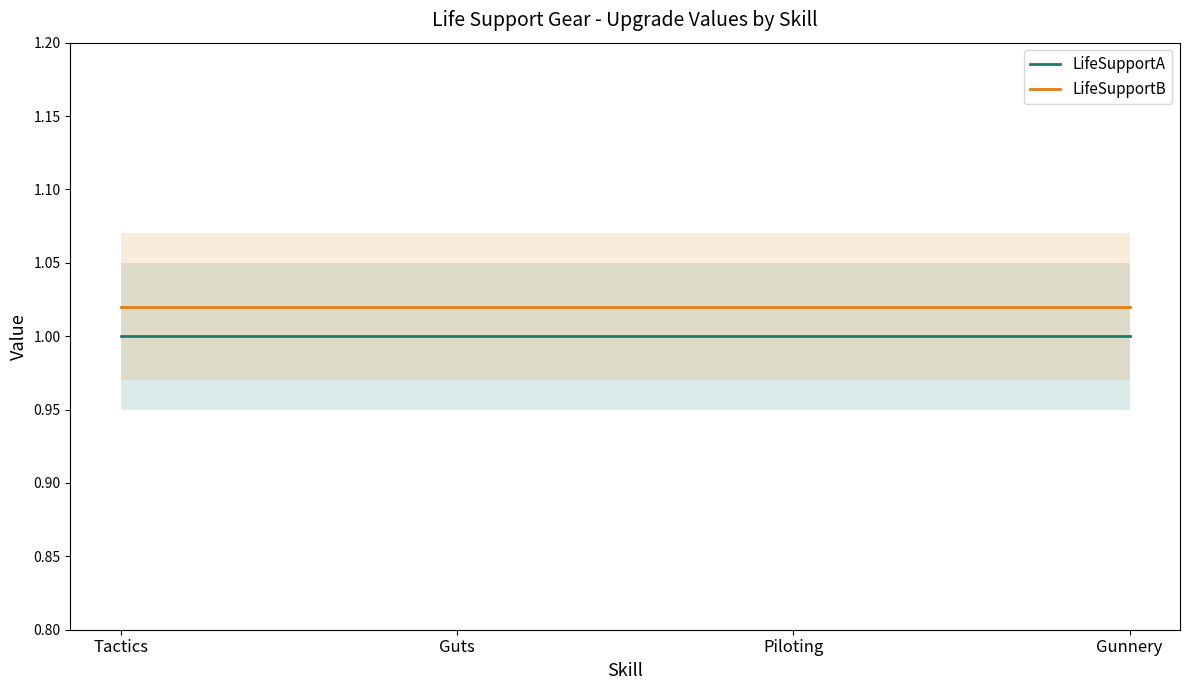

What are all the series names shown in the legend?

LifeSupportA, LifeSupportB